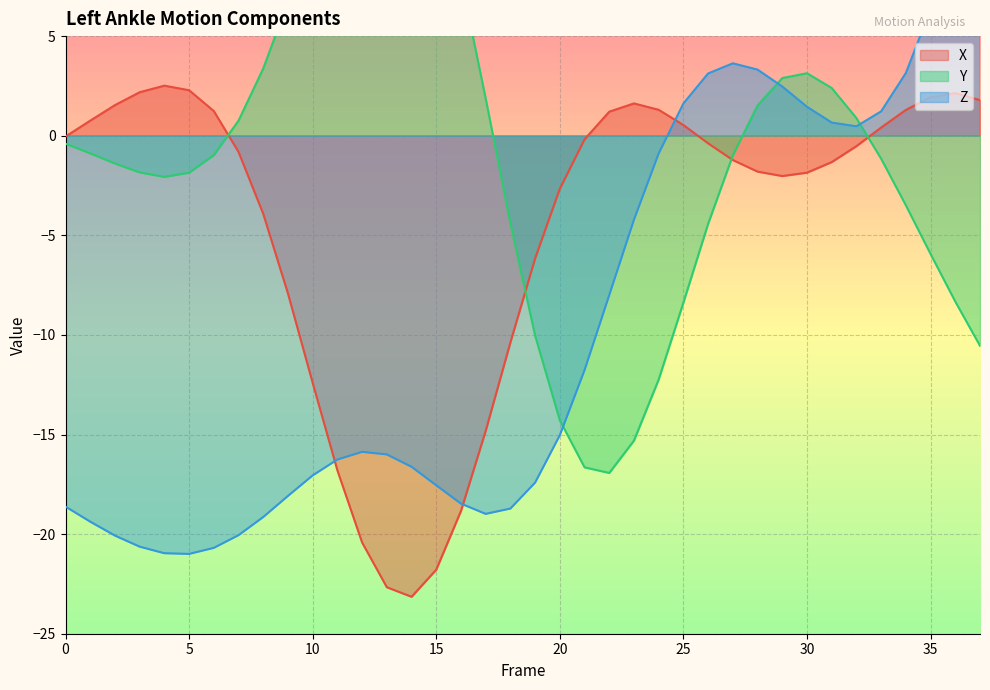

What is the sum of the Z values at 31 and 29?

3.1